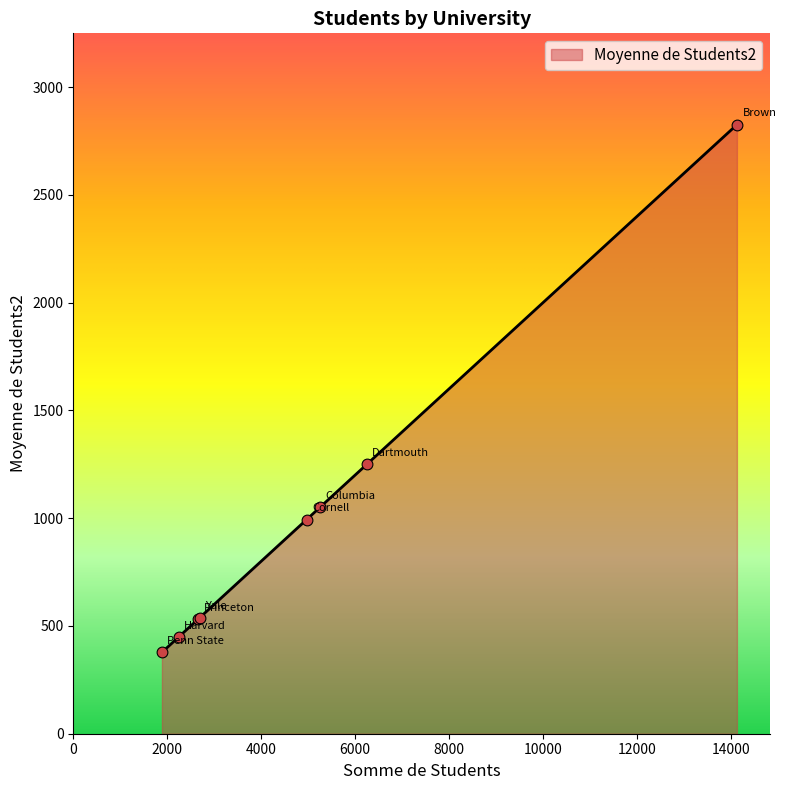

What is the difference between the second highest and minimum values?

872.0